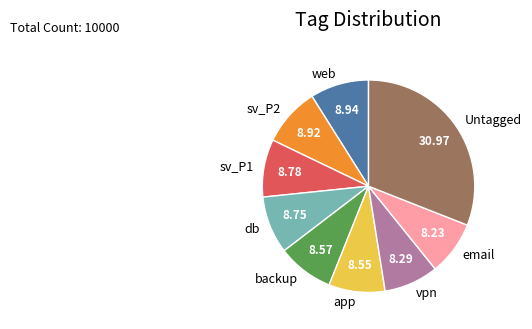

Does any single category account for the majority?

No